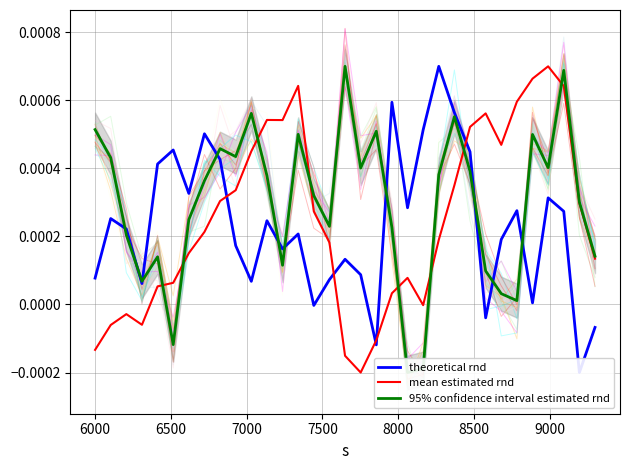

True or false: theoretical rnd and mean estimated rnd intersect in this chart.

True